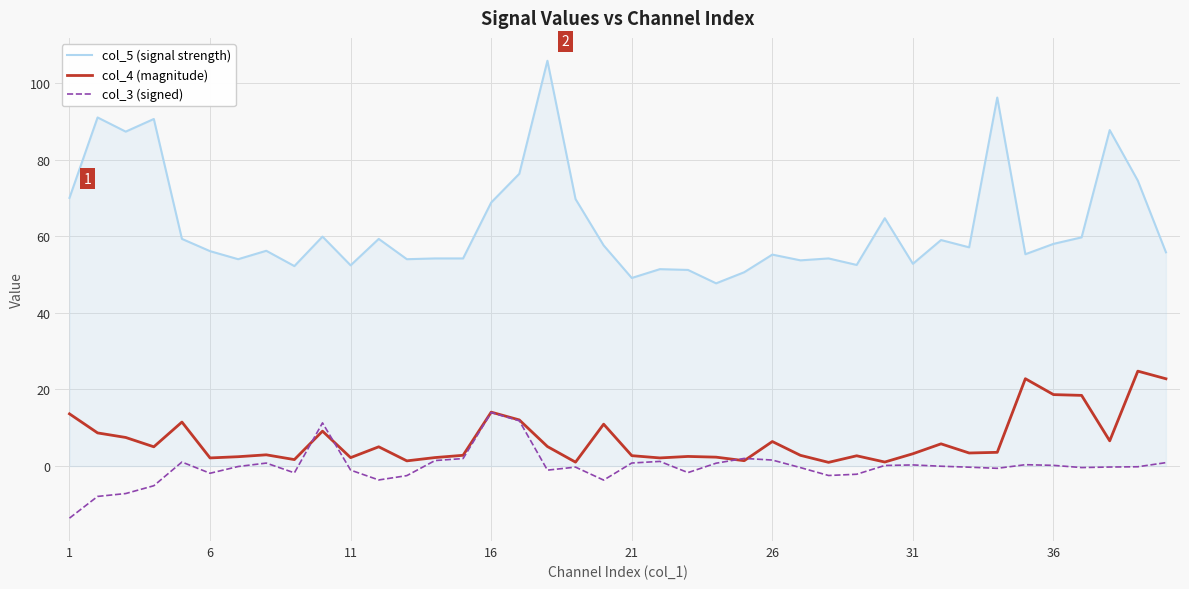

Which series has the largest total across all categories?

col_5 (signal strength)